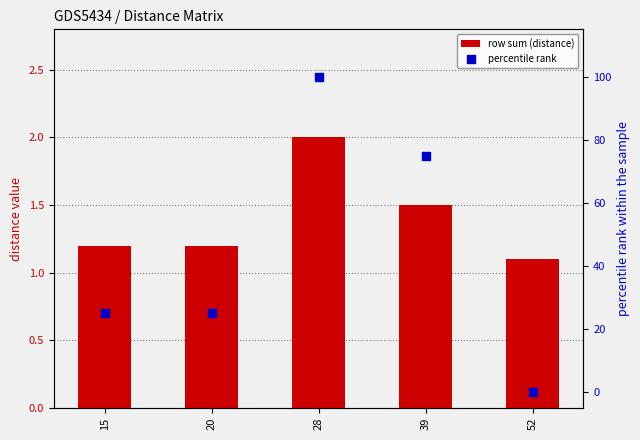

What are all the series names shown in the legend?

row sum (distance), percentile rank